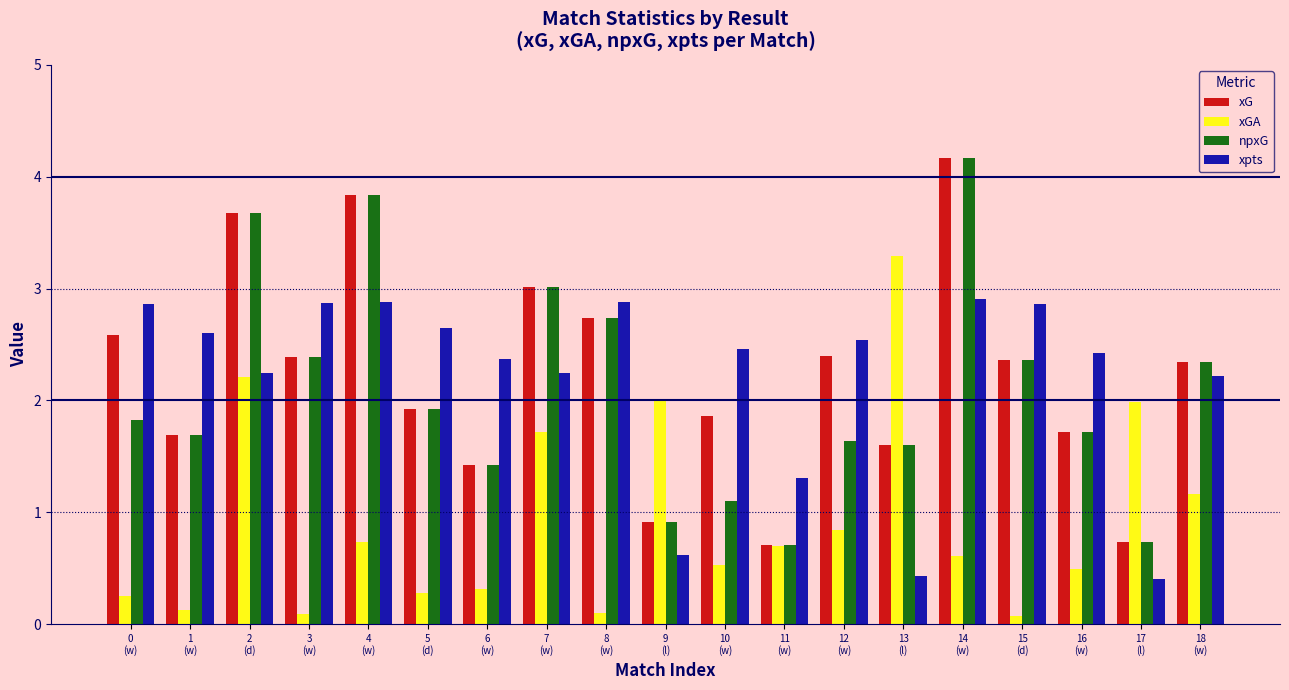

Reading left to right, what are all the values shown in this chart?

xG: 0
(w)=2.6	1
(w)=1.7	2
(d)=3.7	3
(w)=2.4	4
(w)=3.8	5
(d)=1.9	6
(w)=1.4	7
(w)=3.0	8
(w)=2.7	9
(l)=0.9	10
(w)=1.9	11
(w)=0.7	12
(w)=2.4	13
(l)=1.6	14
(w)=4.2	15
(d)=2.4	16
(w)=1.7	17
(l)=0.7	18
(w)=2.3
xGA: 0
(w)=0.2	1
(w)=0.1	2
(d)=2.2	3
(w)=0.1	4
(w)=0.7	5
(d)=0.3	6
(w)=0.3	7
(w)=1.7	8
(w)=0.1	9
(l)=2.0	10
(w)=0.5	11
(w)=0.7	12
(w)=0.8	13
(l)=3.3	14
(w)=0.6	15
(d)=0.1	16
(w)=0.5	17
(l)=2.0	18
(w)=1.2
npxG: 0
(w)=1.8	1
(w)=1.7	2
(d)=3.7	3
(w)=2.4	4
(w)=3.8	5
(d)=1.9	6
(w)=1.4	7
(w)=3.0	8
(w)=2.7	9
(l)=0.9	10
(w)=1.1	11
(w)=0.7	12
(w)=1.6	13
(l)=1.6	14
(w)=4.2	15
(d)=2.4	16
(w)=1.7	17
(l)=0.7	18
(w)=2.3
xpts: 0
(w)=2.9	1
(w)=2.6	2
(d)=2.2	3
(w)=2.9	4
(w)=2.9	5
(d)=2.6	6
(w)=2.4	7
(w)=2.2	8
(w)=2.9	9
(l)=0.6	10
(w)=2.5	11
(w)=1.3	12
(w)=2.5	13
(l)=0.4	14
(w)=2.9	15
(d)=2.9	16
(w)=2.4	17
(l)=0.4	18
(w)=2.2